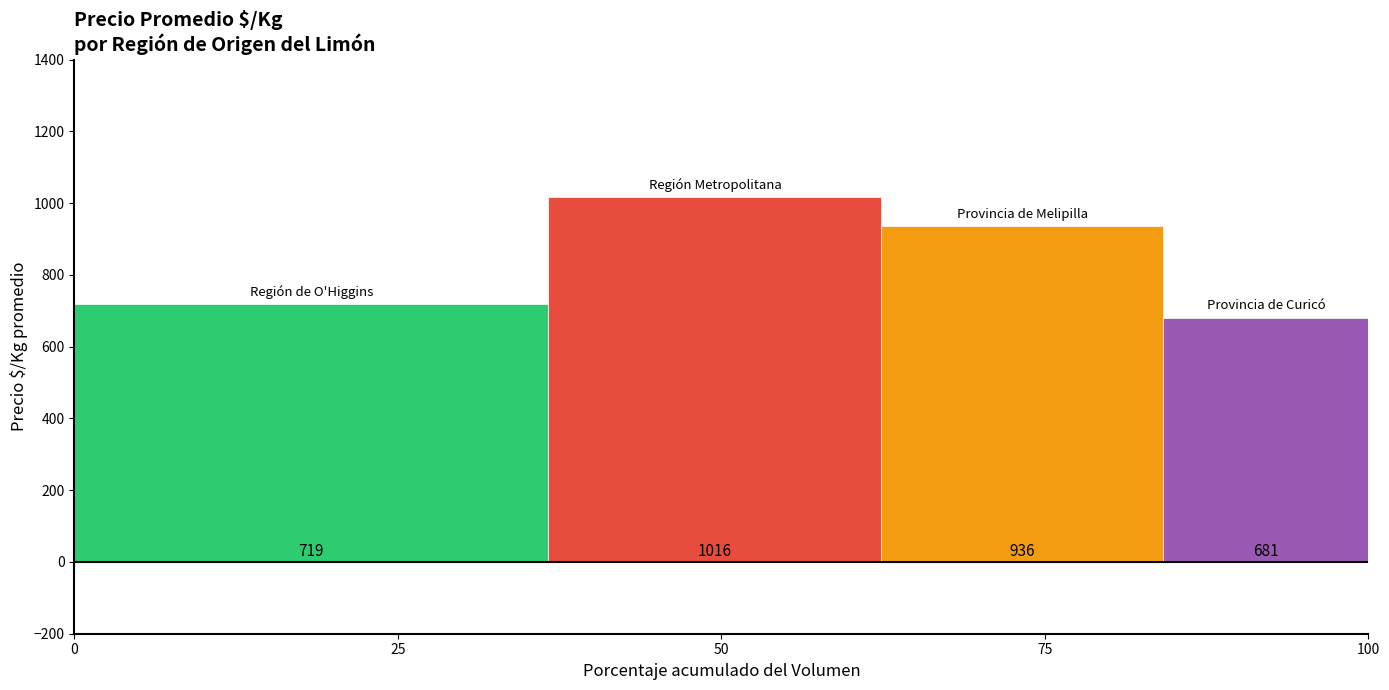

What is the spread (max minus min) of values at 50?

335